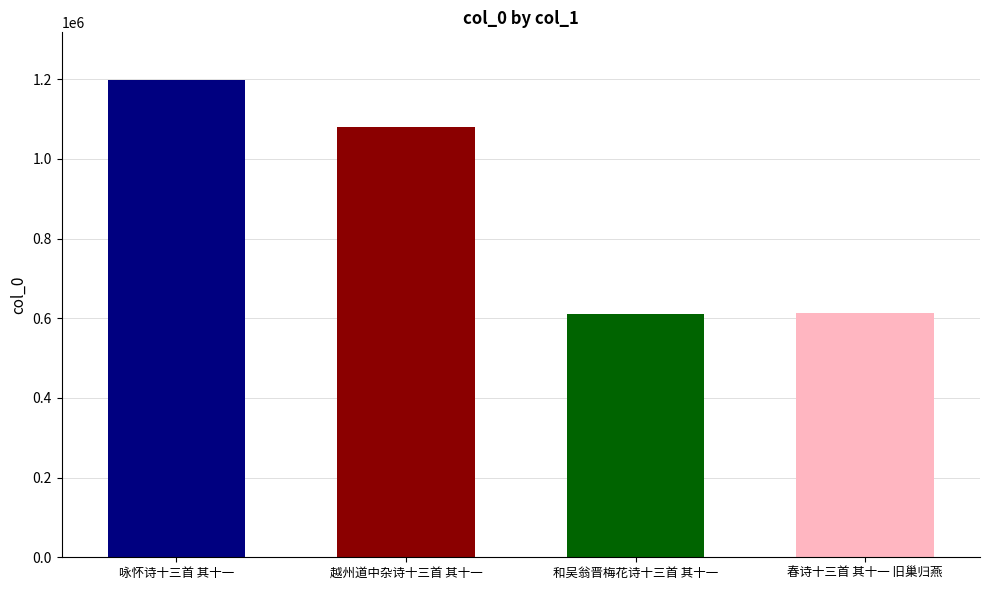

What is the sum of the values at 和吴翁晋梅花诗十三首 其十一 and 咏怀诗十三首 其十一?

1809795